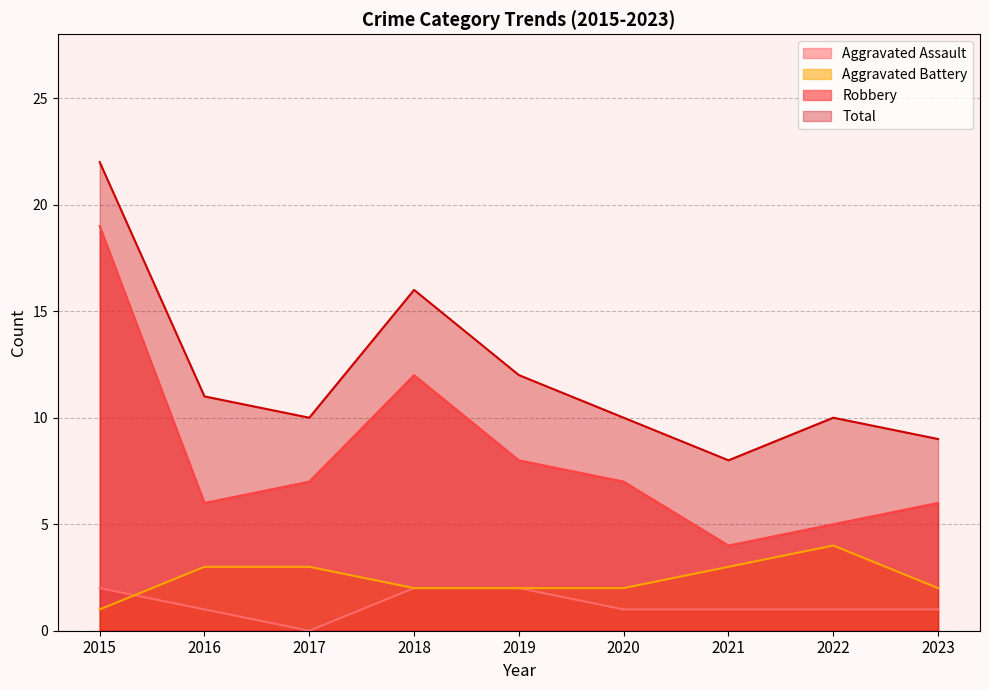

At which label does Aggravated Battery first exceed 2?

2016